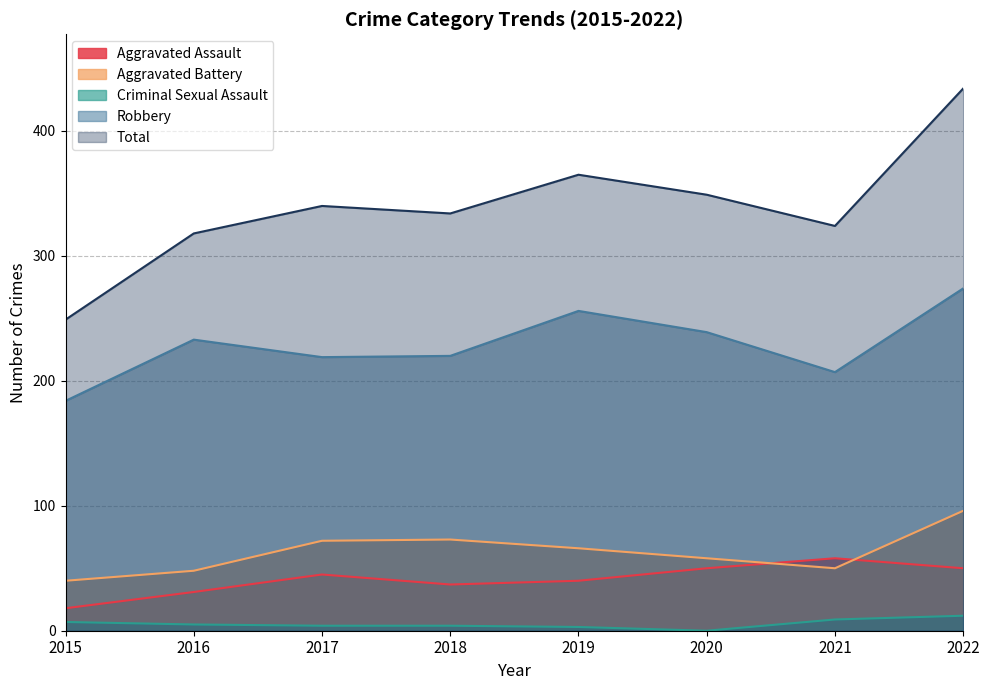

Reading left to right, extract all data points from this chart.

Aggravated Assault: 18	31	45	37	40	50	58	50
Aggravated Battery: 40	48	72	73	66	58	50	96
Criminal Sexual Assault: 7	5	4	4	3	0	9	12
Robbery: 184	233	219	220	256	239	207	274
Total: 249	318	340	334	365	349	324	434